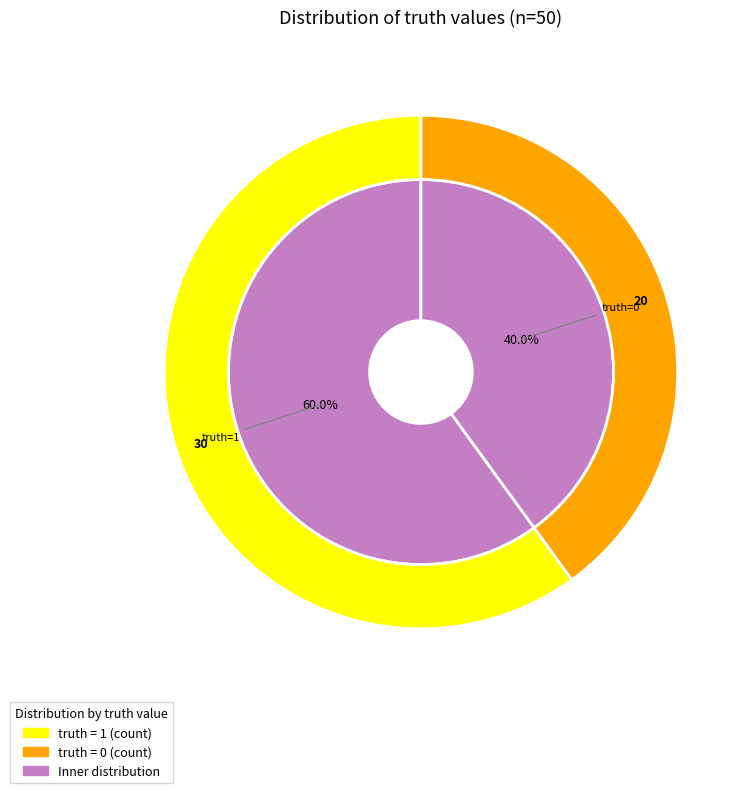

Which has a higher value, 0 or 1?

1